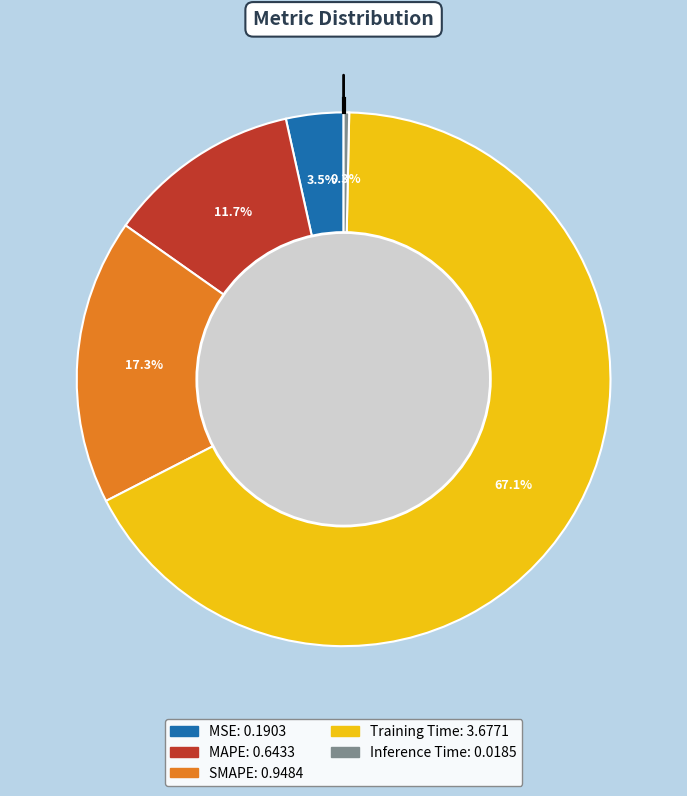

Which slice is the smallest?

Inference Time